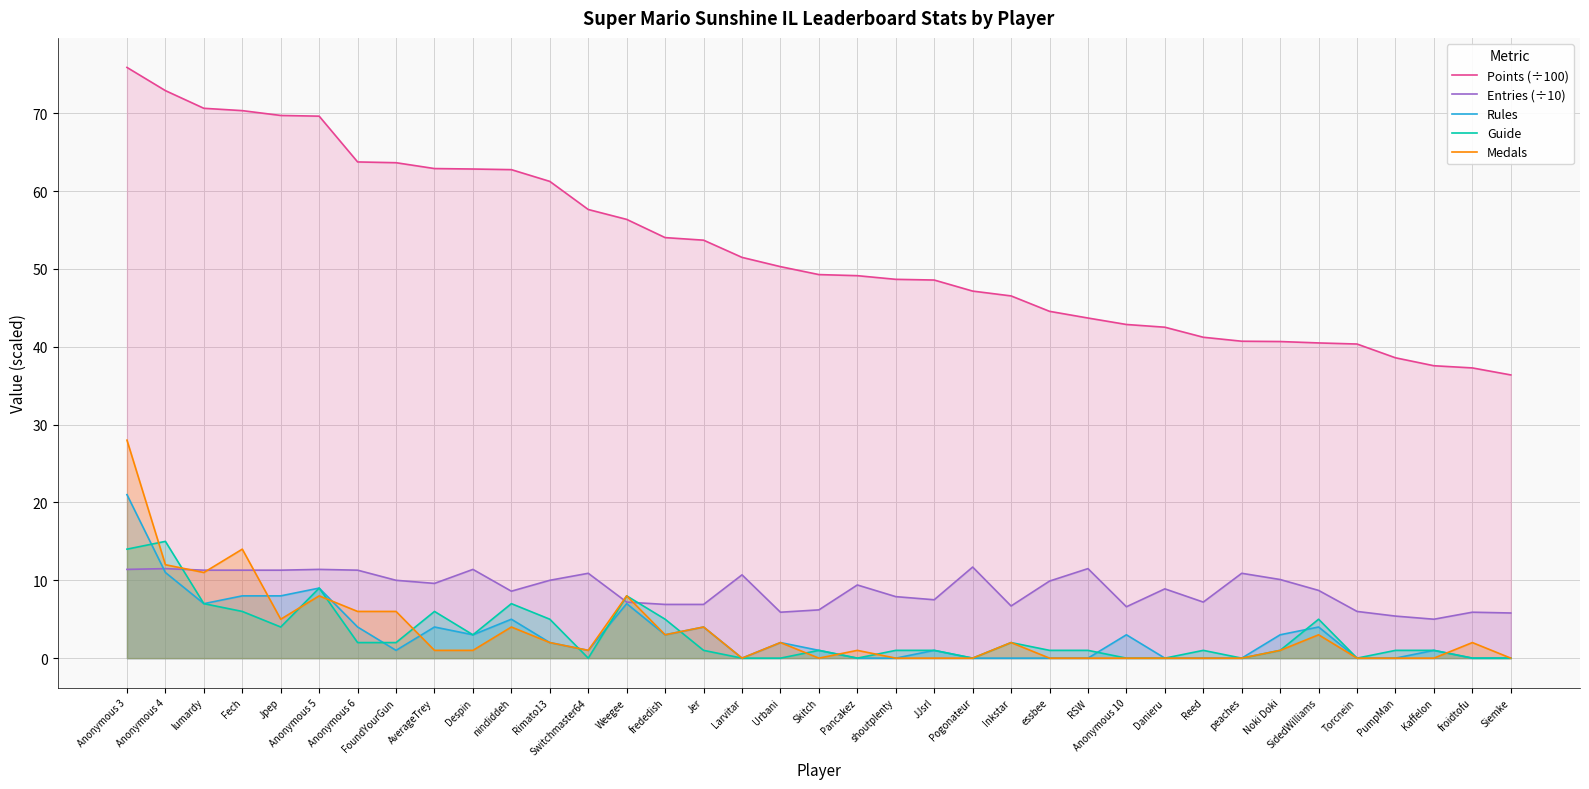

What is the average value of the Entries (÷10) series?

8.9